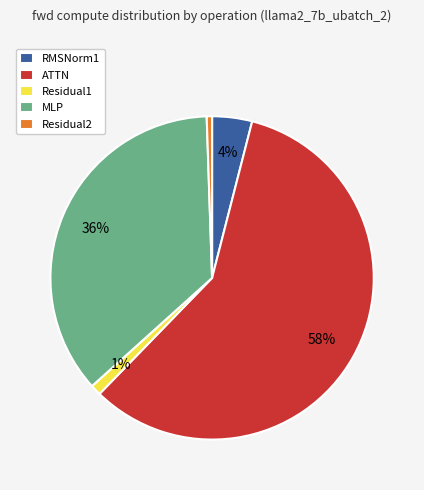

Do Residual1 and Residual2 together represent more than half of the pie?

No